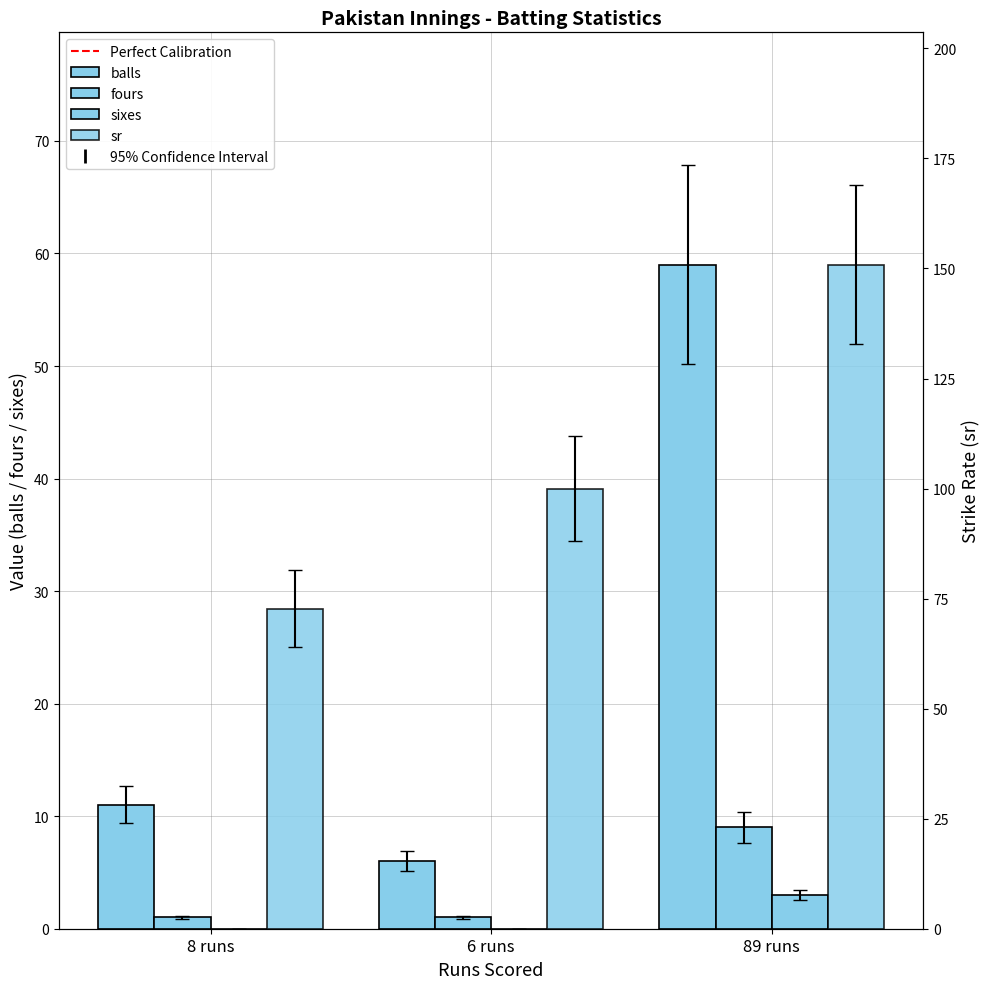

How many groups of bars are there?

3